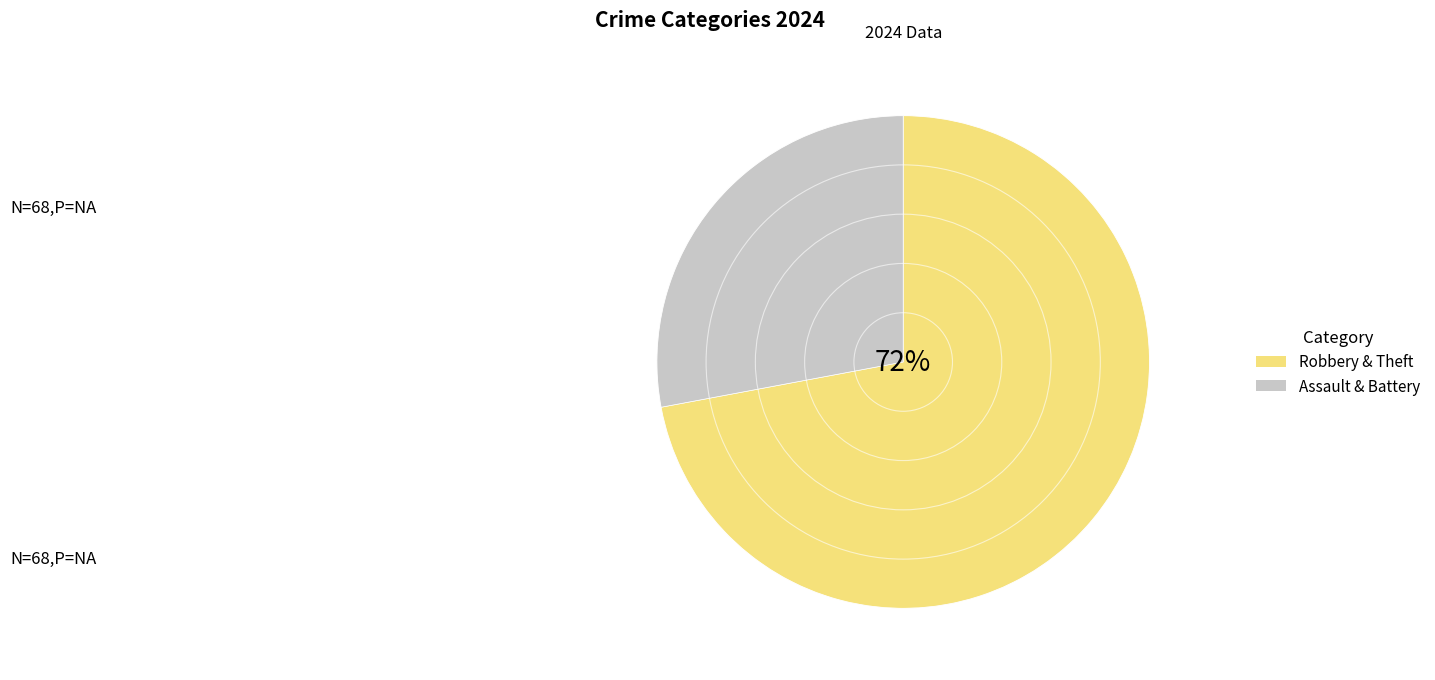

To the nearest percent, what is the difference between the largest and smallest slice percentages?

44%